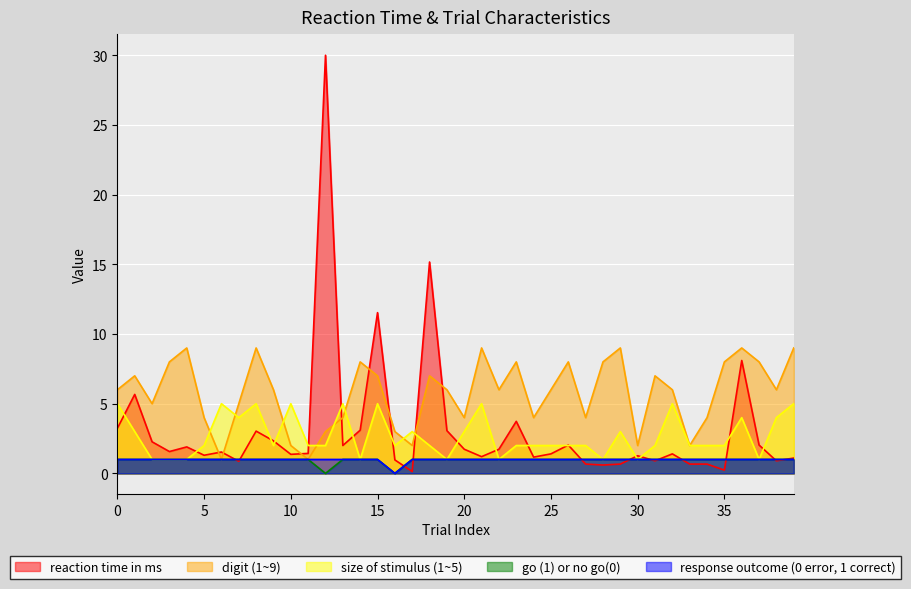

Is it true that response outcome (0 error, 1 correct) equals 1.0 at 17?

True